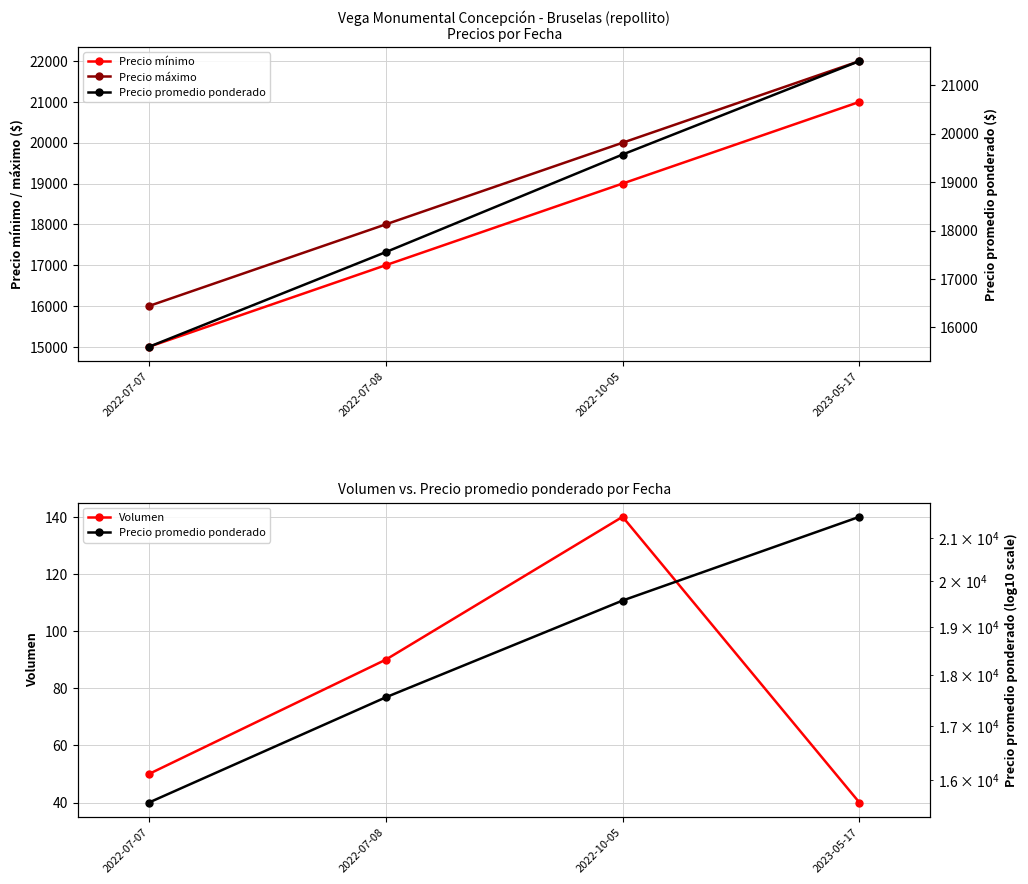

The value of Precio mínimo at 2023-05-17 is 29589. True or false?

False